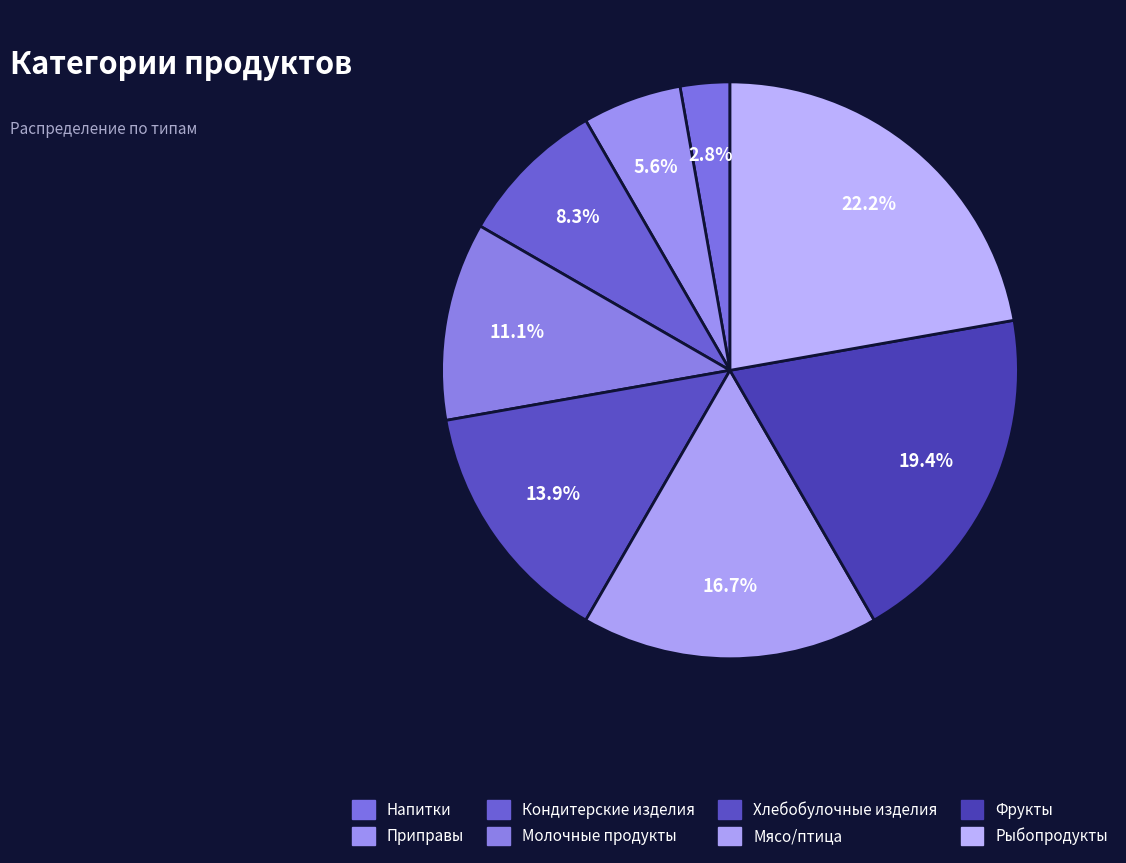

Does Приправы account for over 50% of the chart?

No